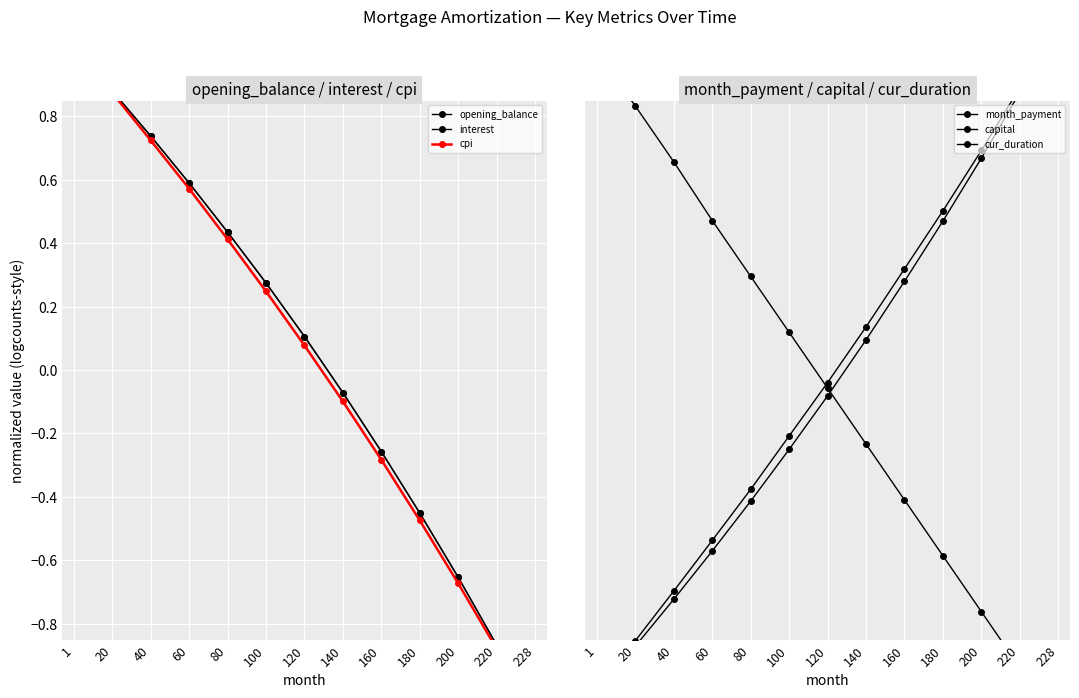

What are all the series names shown in the legend?

opening_balance, interest, cpi, month_payment, capital, cur_duration